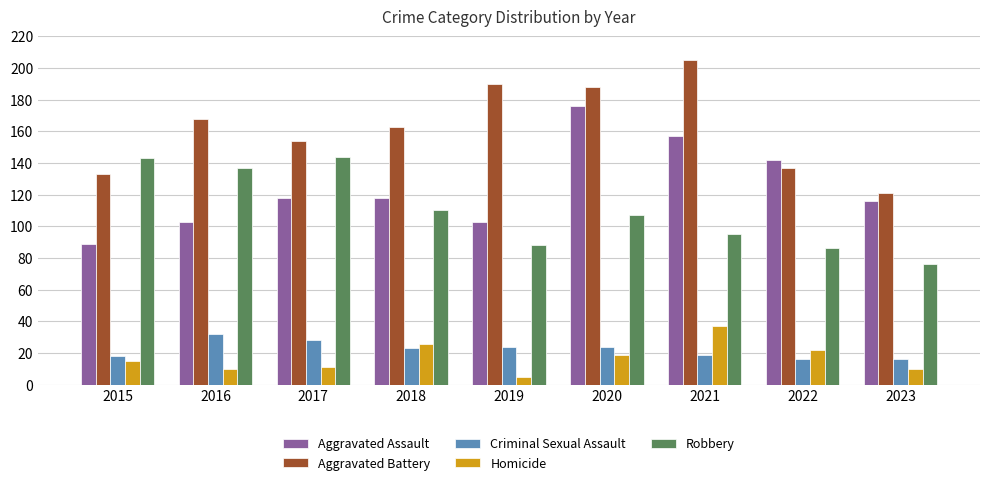

What value does the Aggravated Battery series have at 2020, to the nearest 10?

190